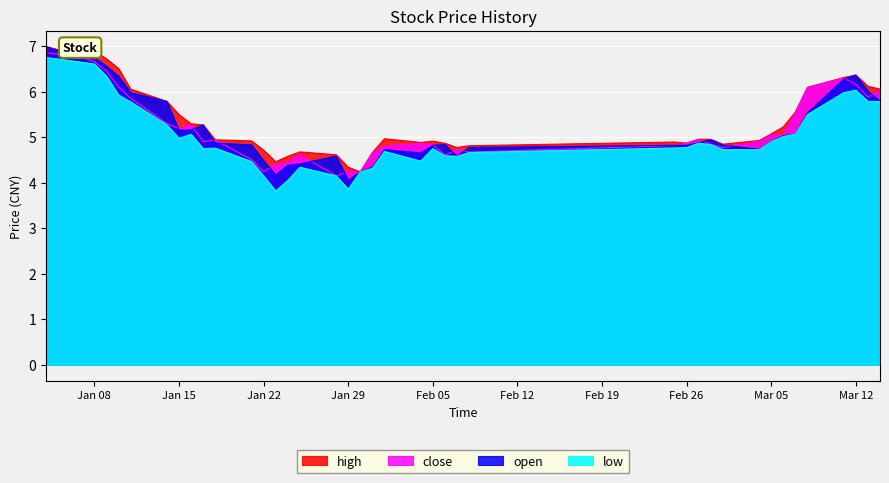

The value of high at Feb 26 is 3.1. True or false?

False